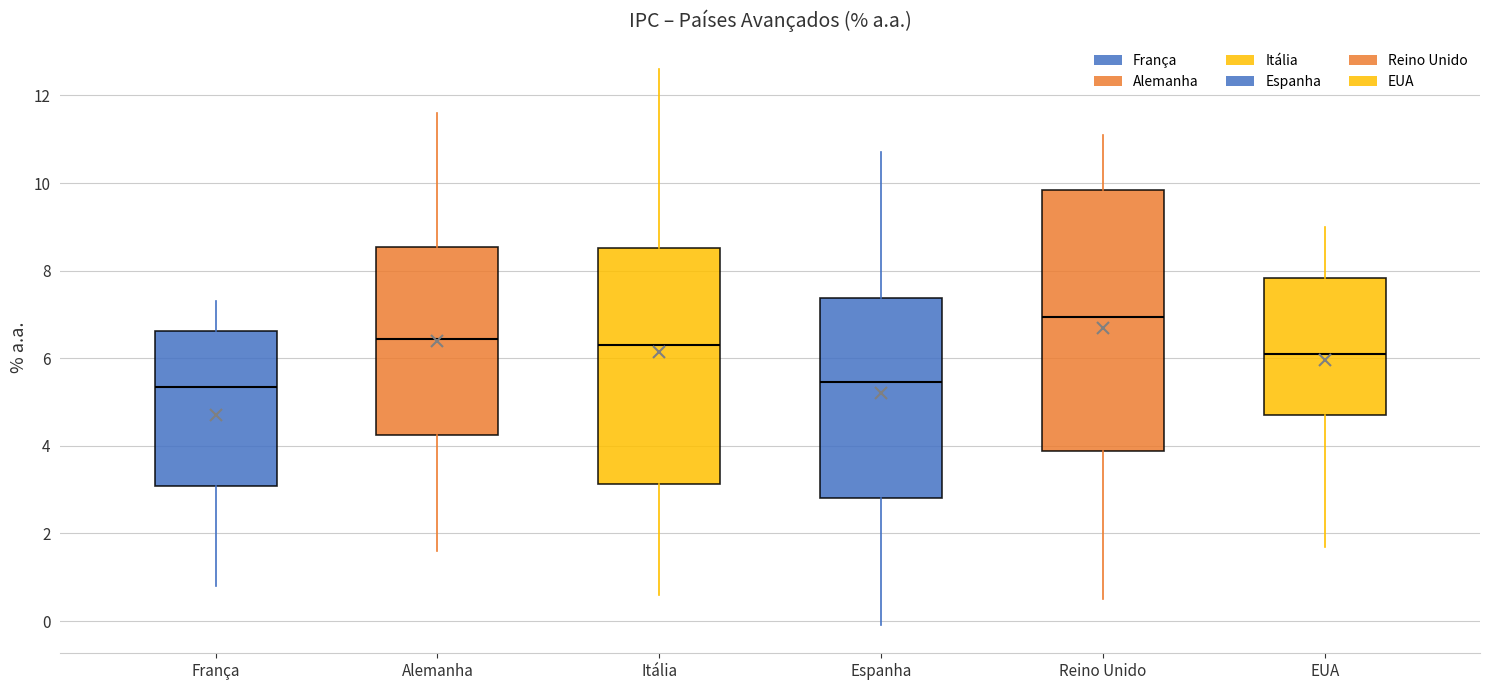

Comparing the boxes themselves (not the whiskers), which one is the tallest?

Reino Unido